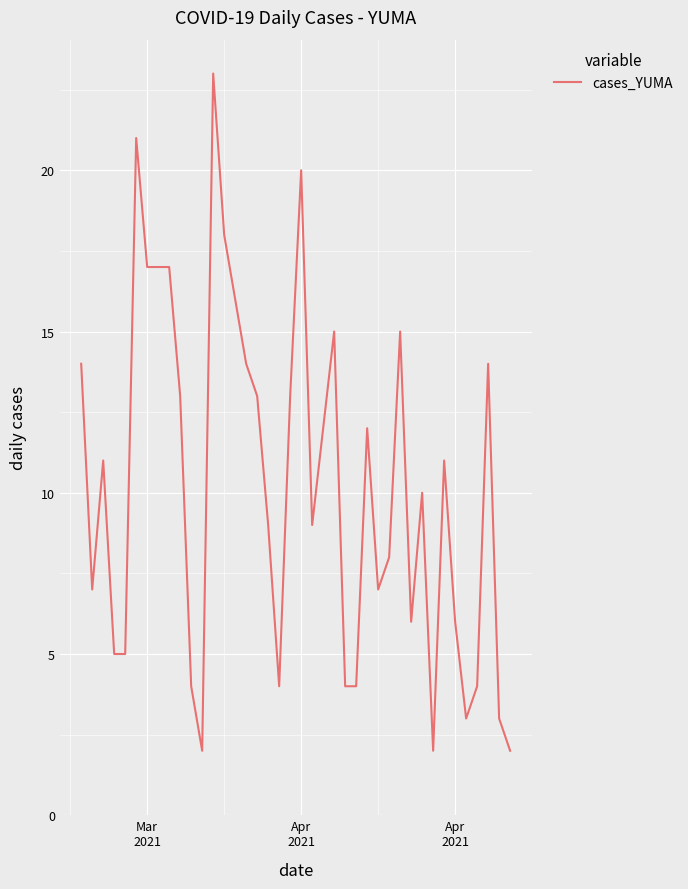

What is the smallest value displayed?

2